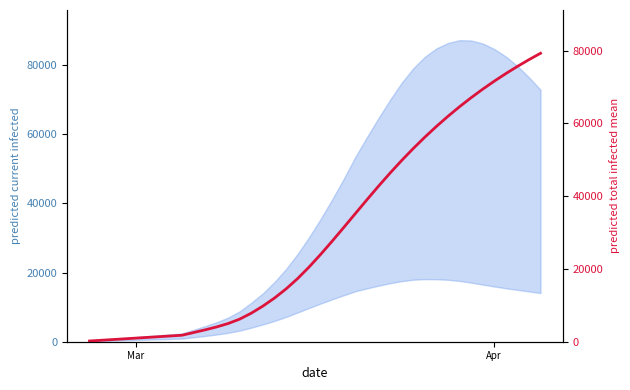

Is the value of predicted_total_infected_mean at 17 greater than the value of predicted_current_infected_mean at 39?

No